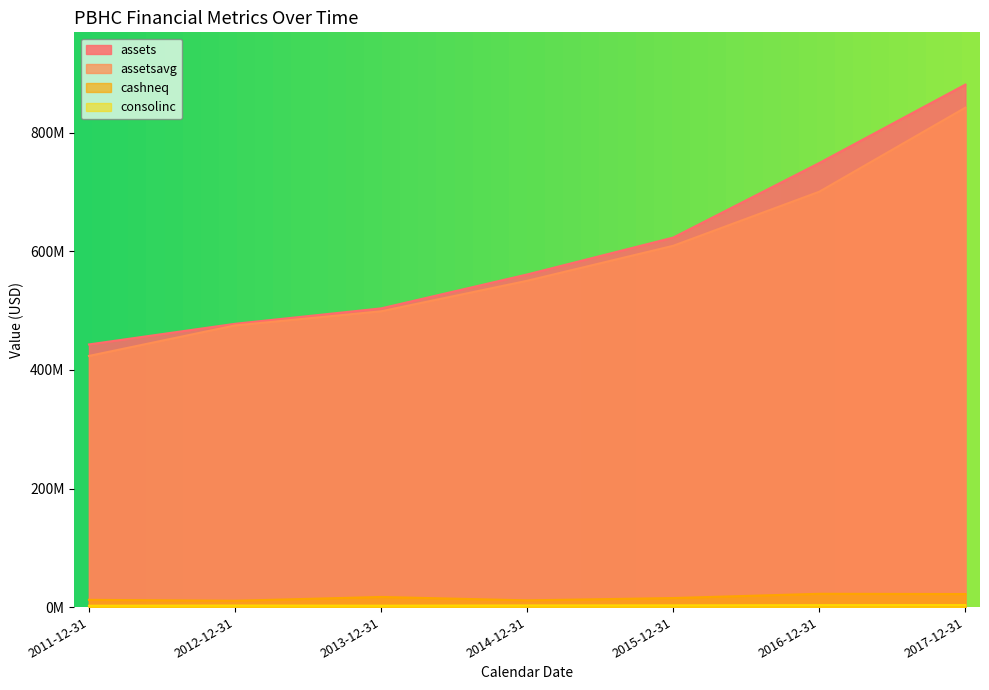

Reading left to right, what are all the values shown in this chart?

assets: 442980000	477796000	503793000	561024000	623254000	749034000	881257000
assetsavg: 423600500	475048750	498907750	550358250	609388000	700615250	842356750
cashneq: 12218000	10665000	17075000	11356000	15245000	22419000	21991000
consolinc: 2323000	2648000	2405000	2801000	2932000	3298000	3423000